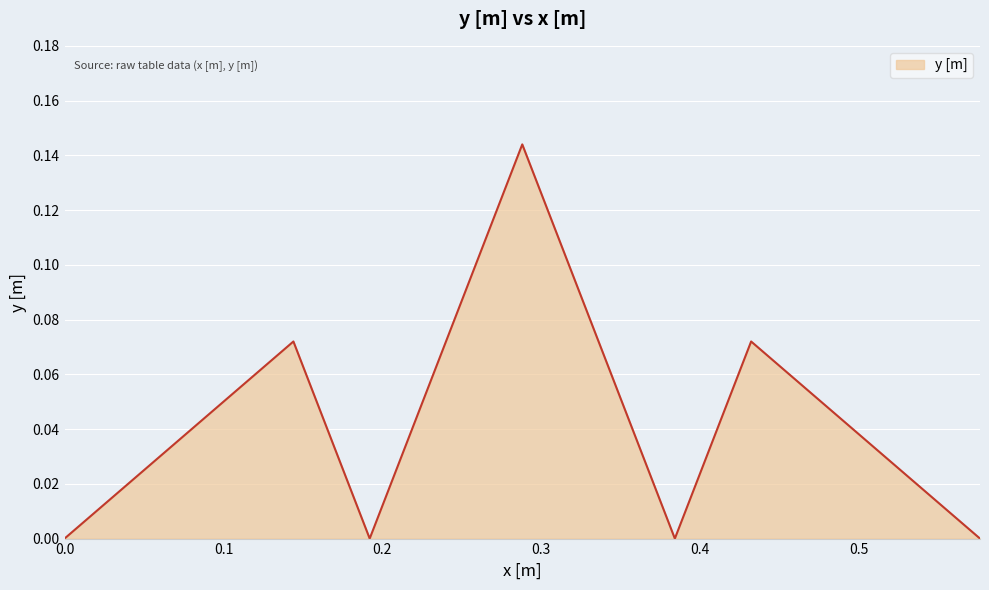

How many interior local valleys (lower than both neighbors) does the data have?

2